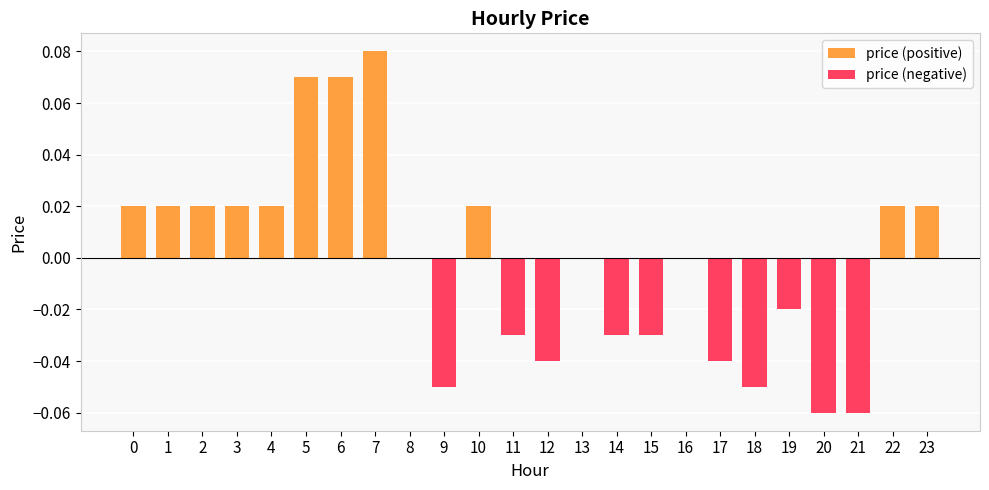

The value of price (negative) at 15 is -0.0. True or false?

False